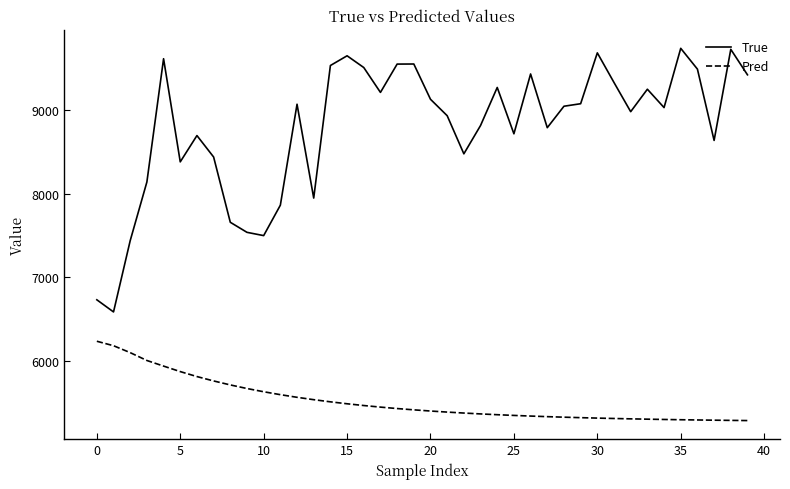

True or false: True and Pred cross at least once.

False